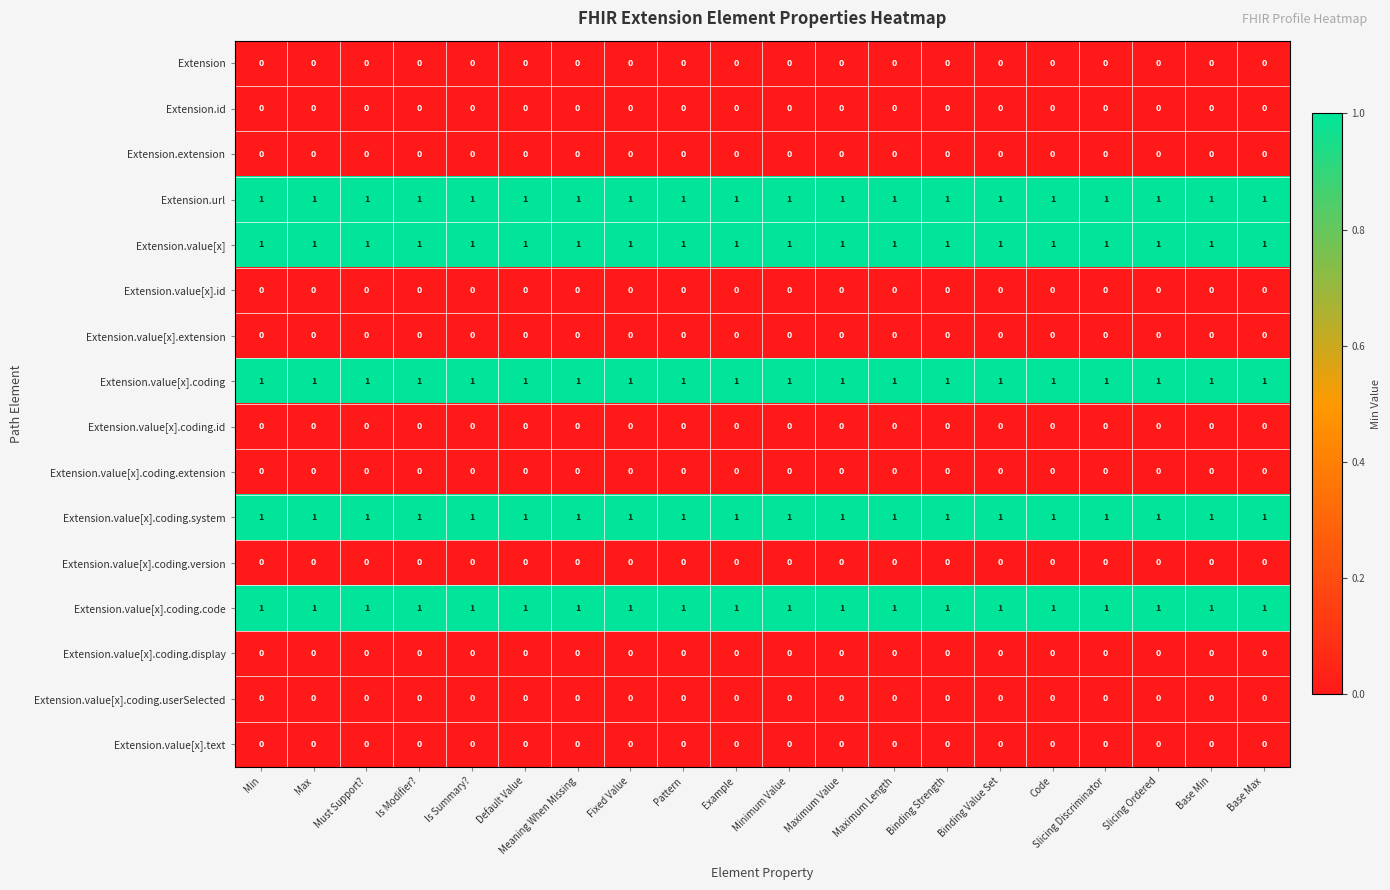

The Extension.value[x].id series shows 0 at Example. True or false?

True